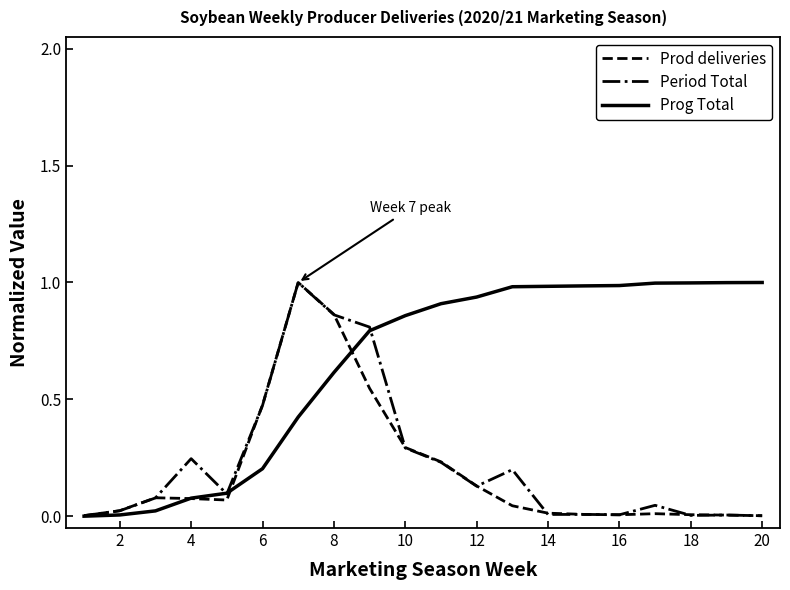

Which series has the largest total across all categories?

Prog Total